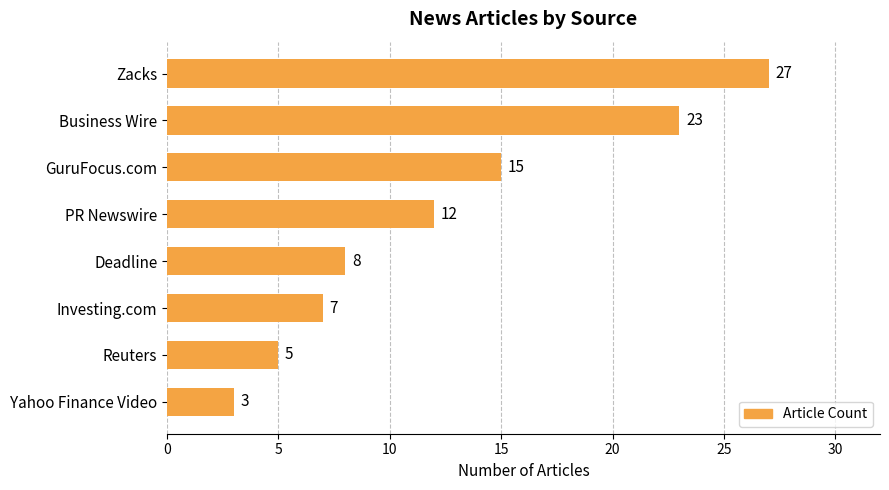

How many series are shown in this chart?

1